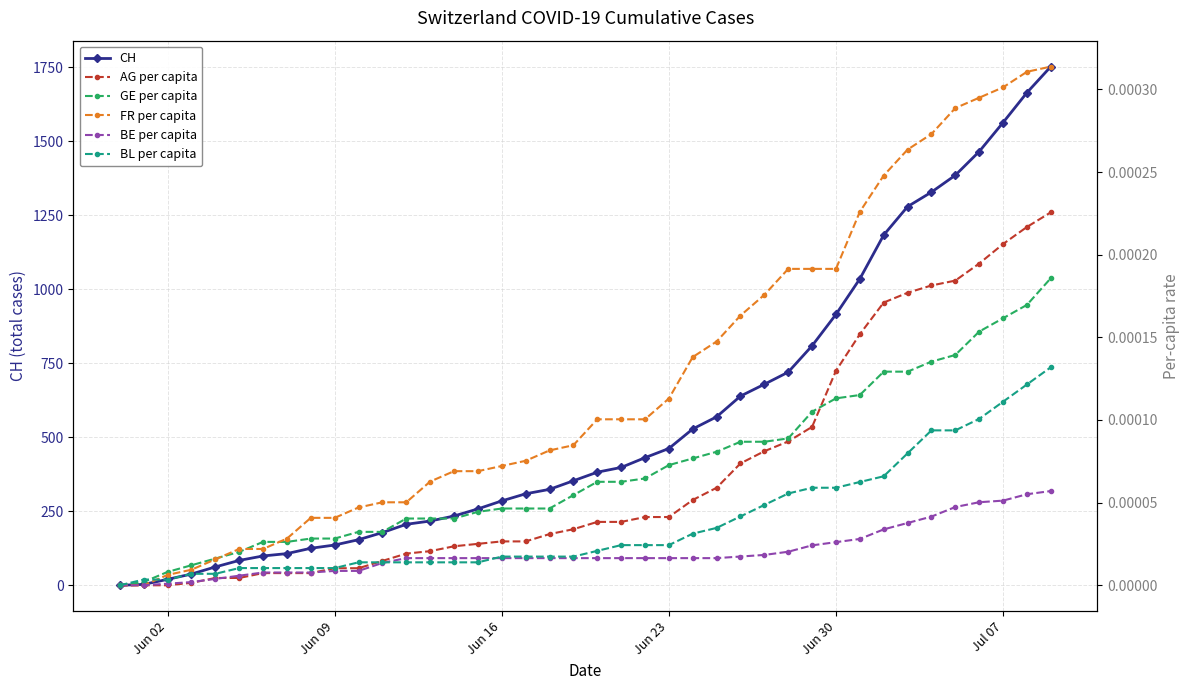

Where is AG per capita nearest to the value 0?

Jun 02